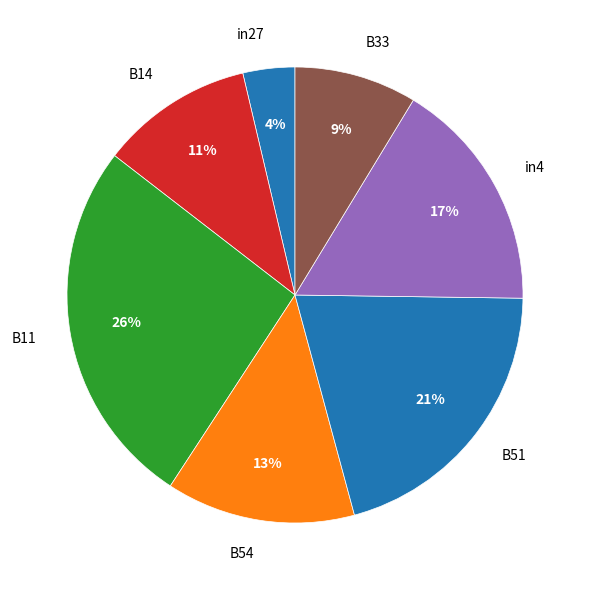

Is there a majority slice in this chart?

No